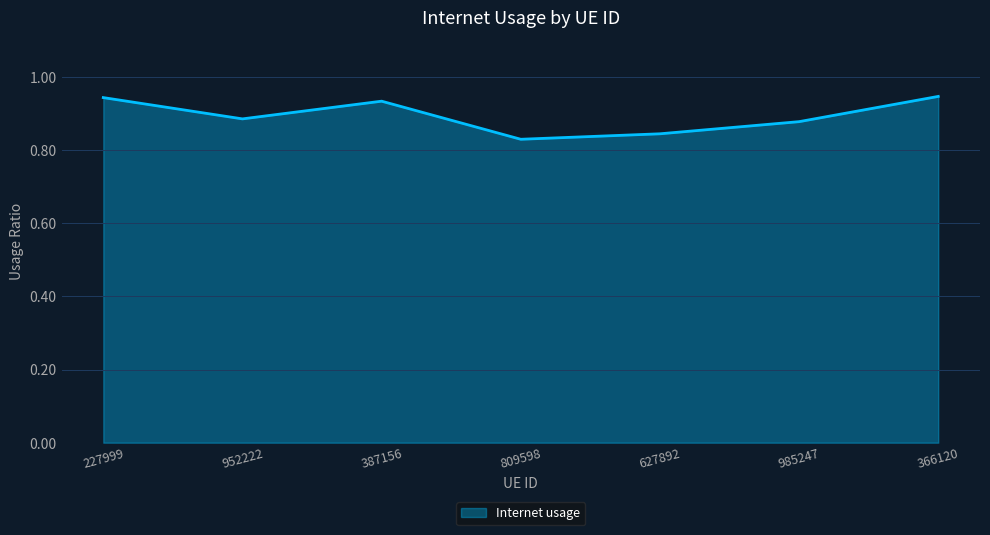

At which category does the chart reach its minimum across all series?

809598